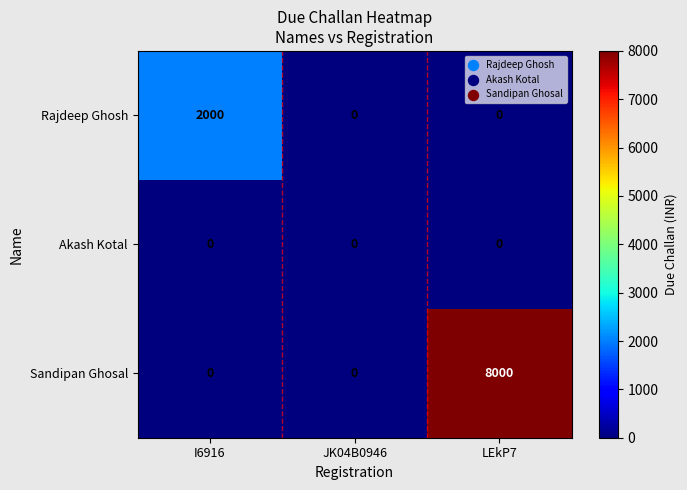

Rank the series by their average value, from lowest to highest.

Akash Kotal, Rajdeep Ghosh, Sandipan Ghosal